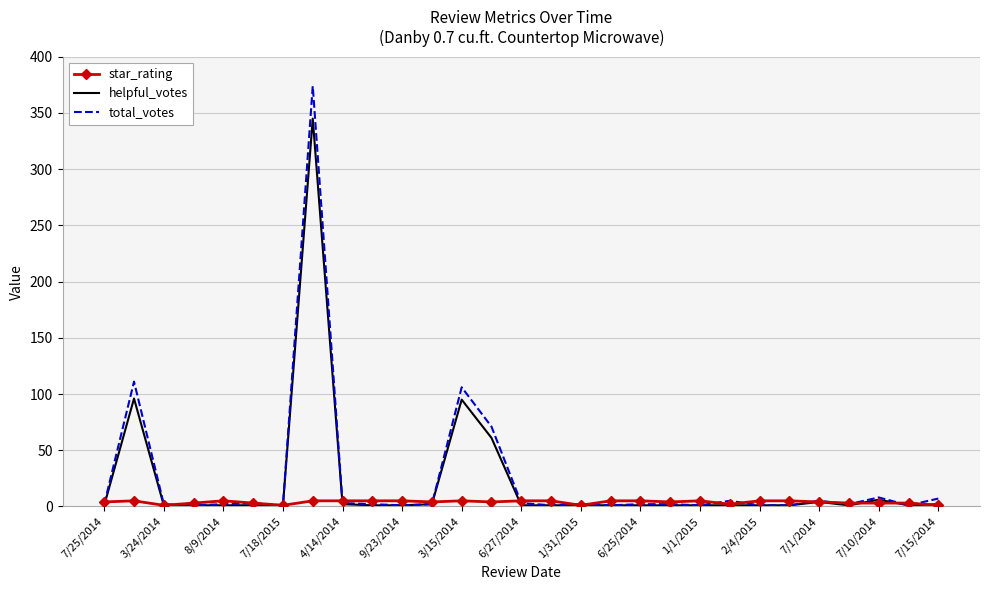

Which series has the widest spread of values?

total_votes